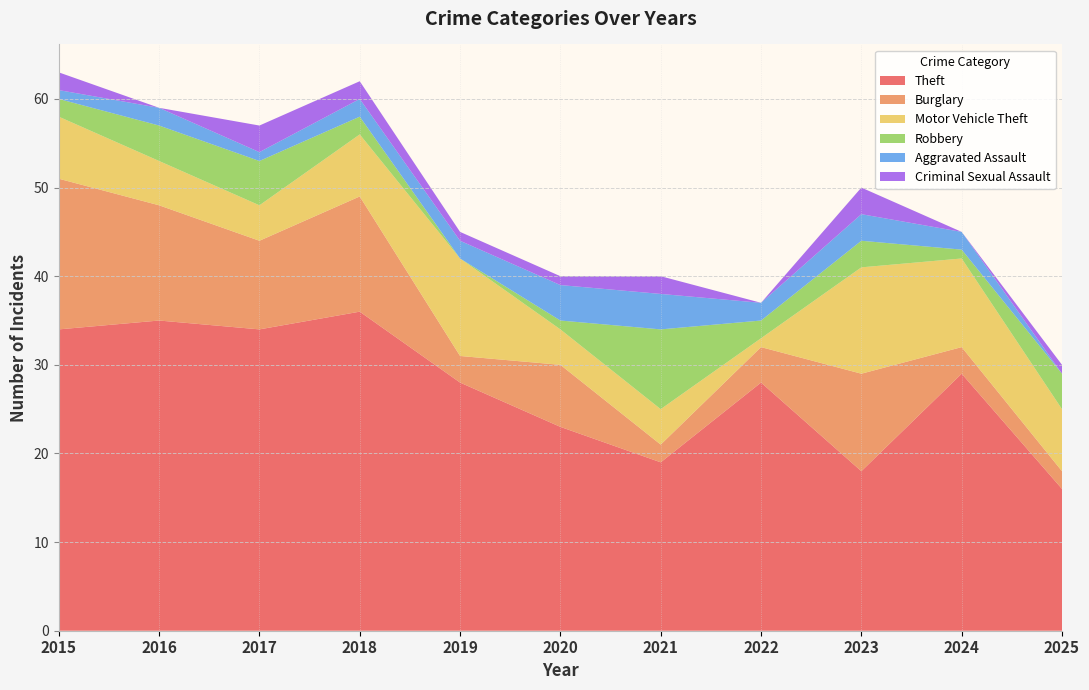

Reading left to right, what are all the values shown in this chart?

Theft: 34	35	34	36	28	23	19	28	18	29	16
Burglary: 17	13	10	13	3	7	2	4	11	3	2
Motor Vehicle Theft: 7	5	4	7	11	4	4	1	12	10	7
Robbery: 2	4	5	2	0	1	9	2	3	1	4
Aggravated Assault: 1	2	1	2	2	4	4	2	3	2	0
Criminal Sexual Assault: 2	0	3	2	1	1	2	0	3	0	1